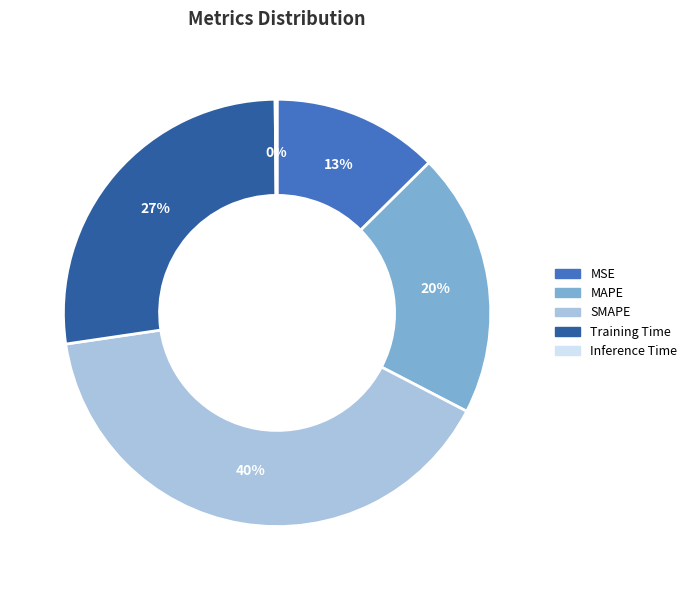

The MSE slice represents 13% of the pie. True or false?

True